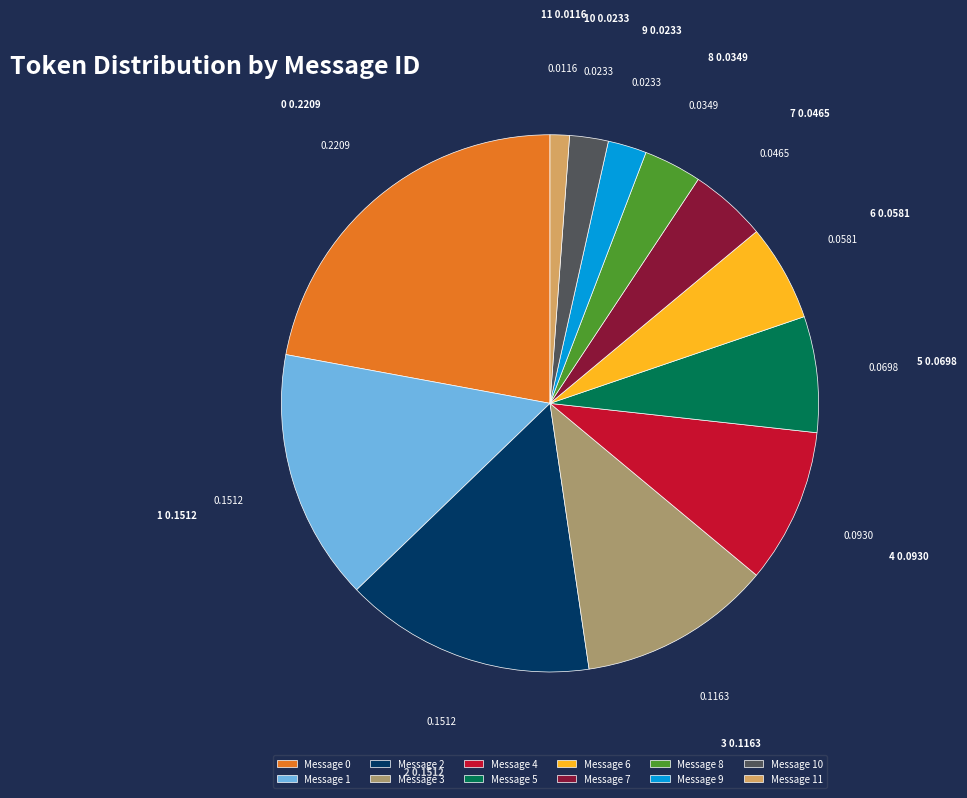

Is 0 the majority of the pie?

No